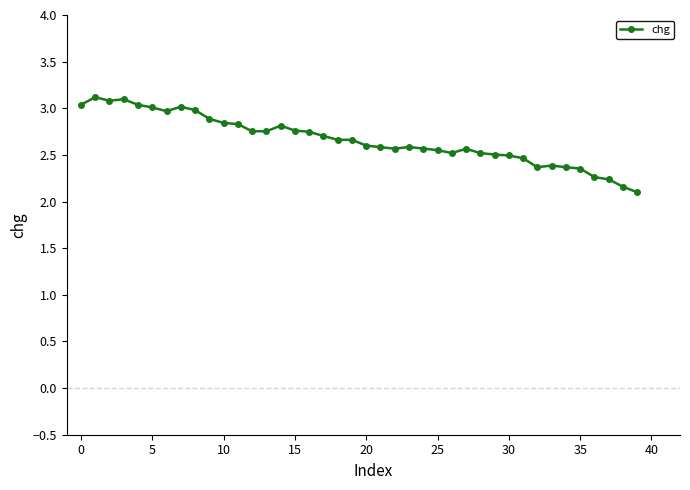

What is the greatest value displayed?

3.1